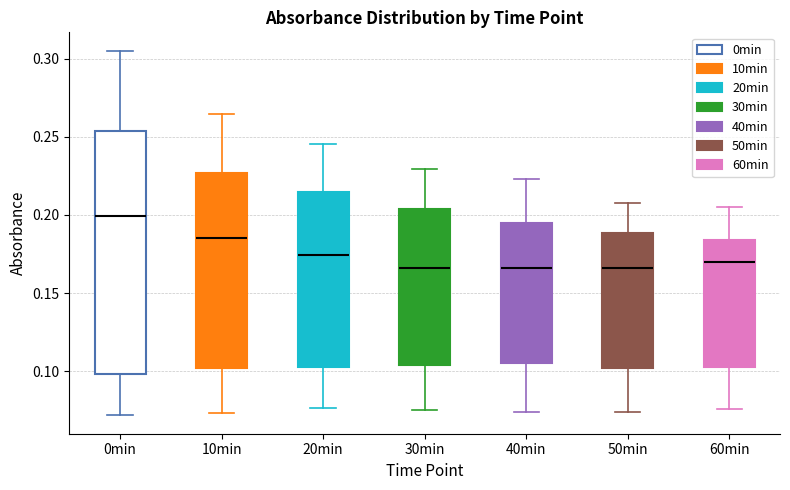

Reading left to right, read every box against the y-axis: the position of its median line, the range the box covers, and the ends of its whiskers. The values are not printed on the chart, so give them approximately, as read against the axis.

0min: median 0.200, box 0.100 to 0.255, whiskers 0.070 to 0.305
10min: median 0.185, box 0.100 to 0.225, whiskers 0.075 to 0.265
20min: median 0.175, box 0.105 to 0.215, whiskers 0.075 to 0.245
30min: median 0.165, box 0.105 to 0.205, whiskers 0.075 to 0.230
40min: median 0.165, box 0.105 to 0.195, whiskers 0.075 to 0.225
50min: median 0.165, box 0.100 to 0.190, whiskers 0.075 to 0.210
60min: median 0.170, box 0.105 to 0.185, whiskers 0.075 to 0.205